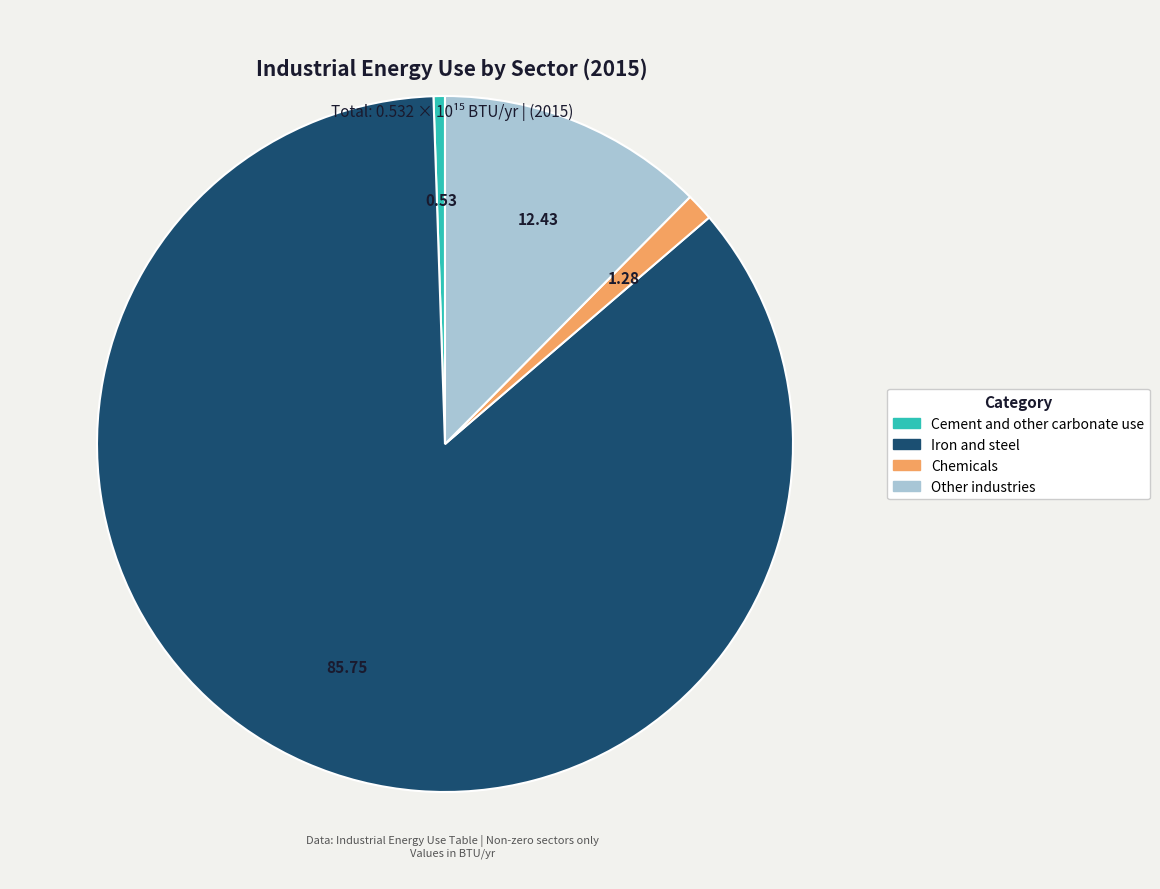

Approximately how many times larger is the value at Cement and other carbonate use compared to Chemicals?

0.4